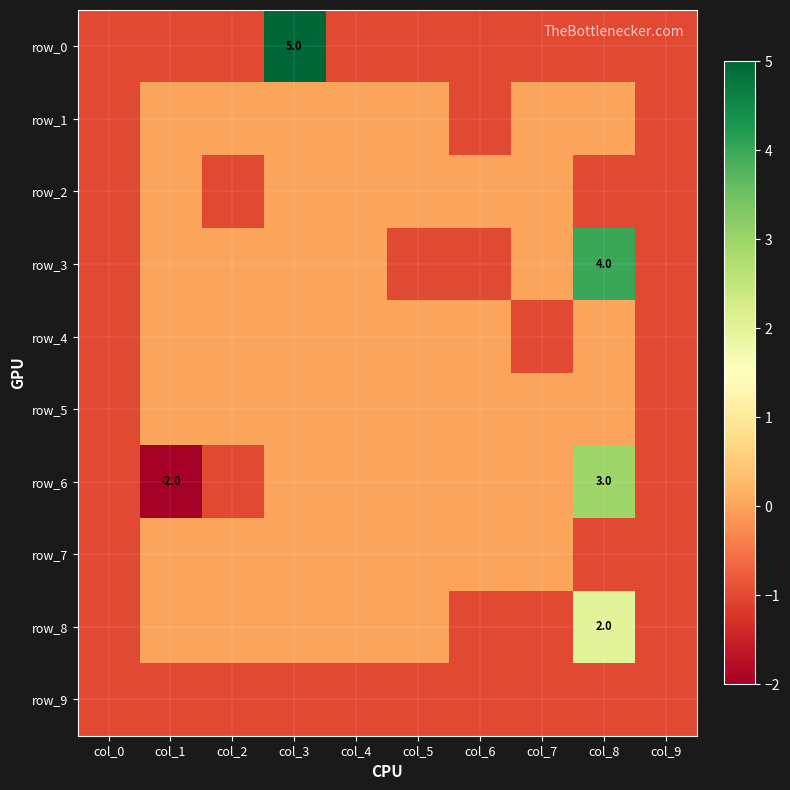

What is the total value across all series at col_6?

-5